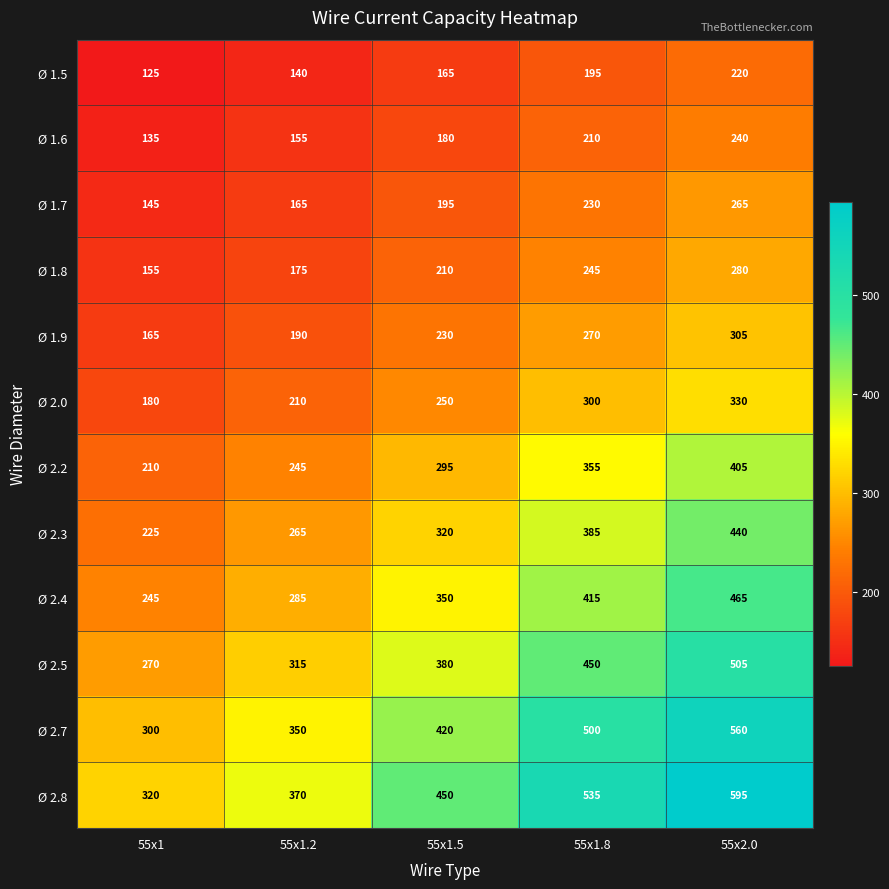

What is the maximum value for Ø 1.5?

220